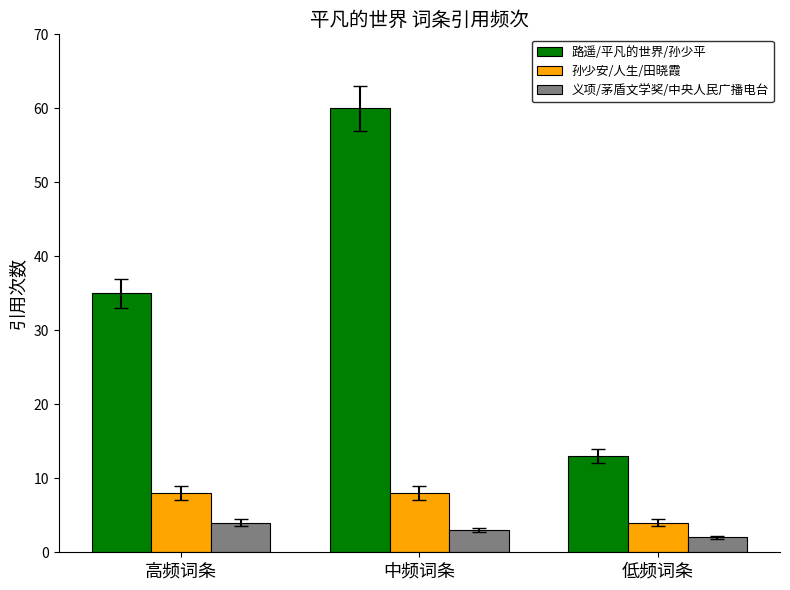

The value of 孙少安/人生/田晓霞 at 中频词条 is 11. True or false?

False